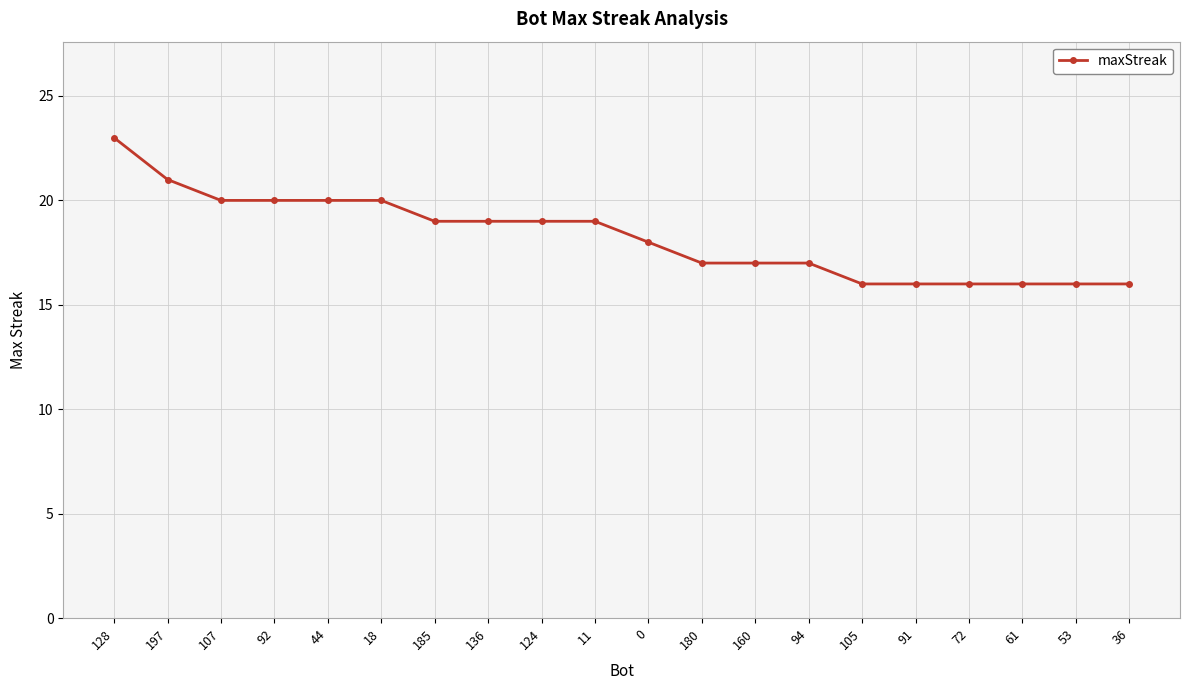

What position from the right is 124?

12